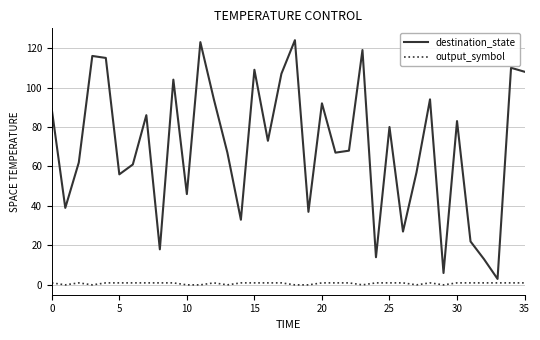

What are all the series names shown in the legend?

destination_state, output_symbol